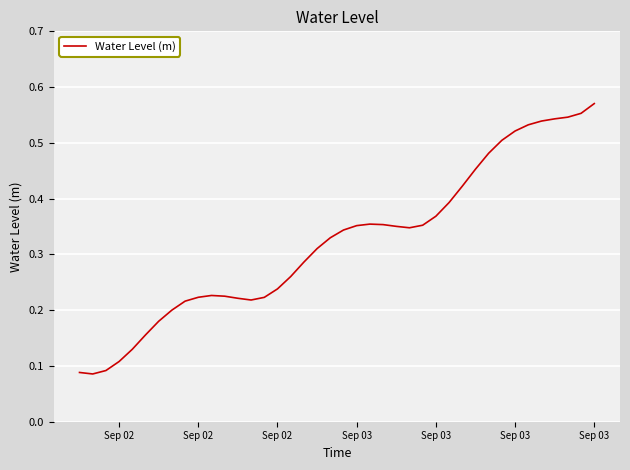

Count the number of data series in this chart.

1